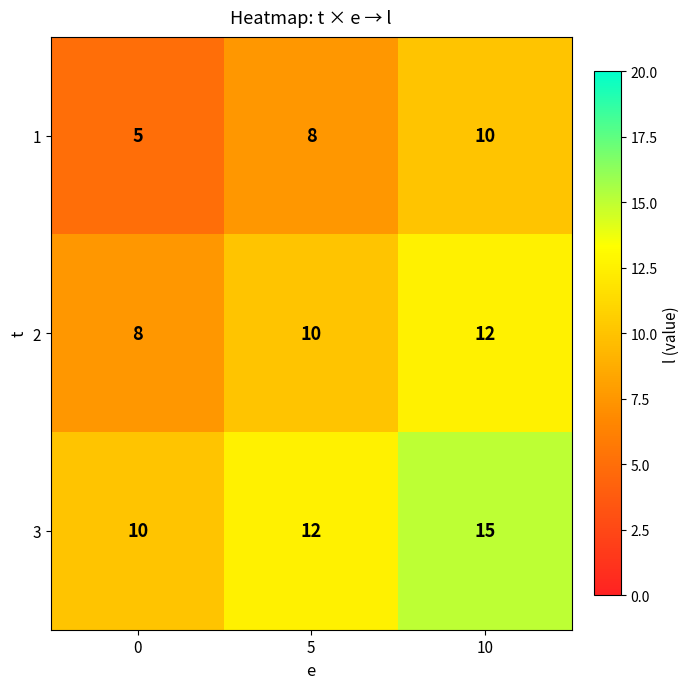

How many values in the 3 series are below 12?

1